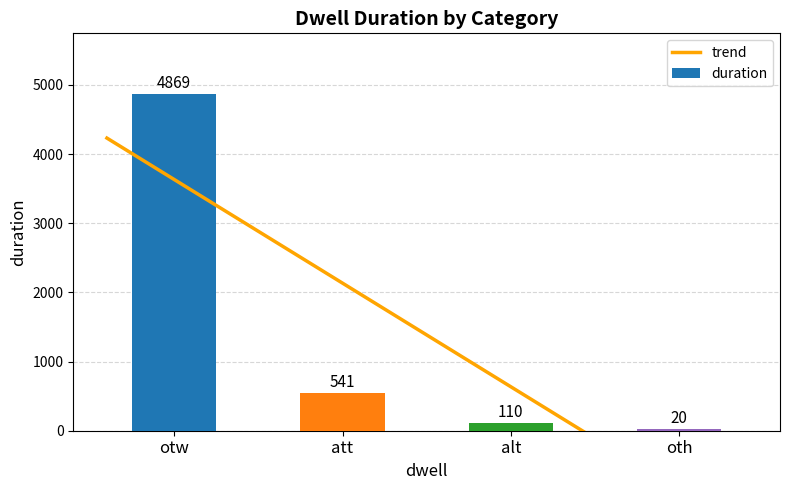

Is it true that the value at otw is 8517?

False